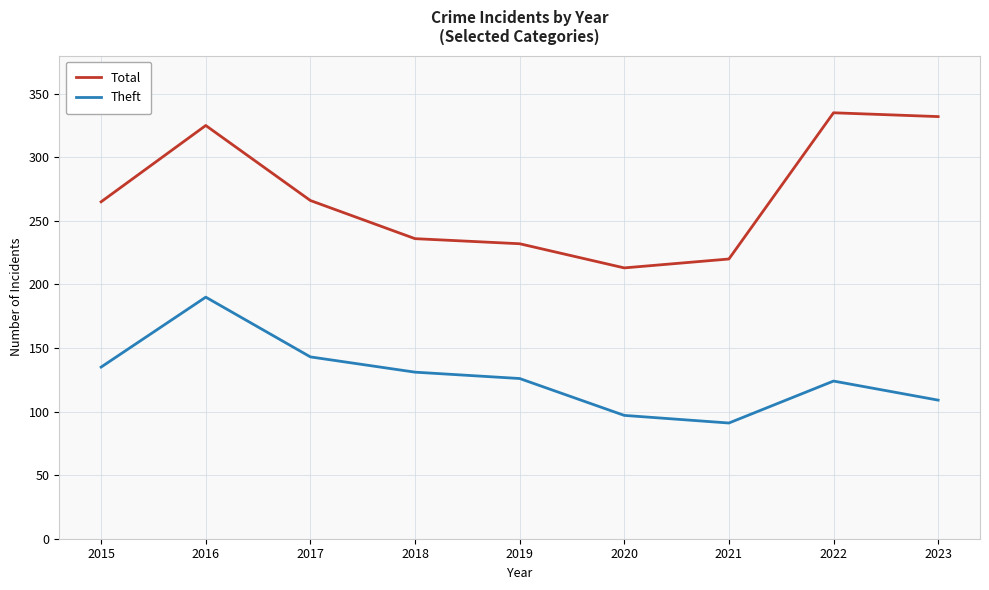

Does the chart display data point markers on the line(s)?

No